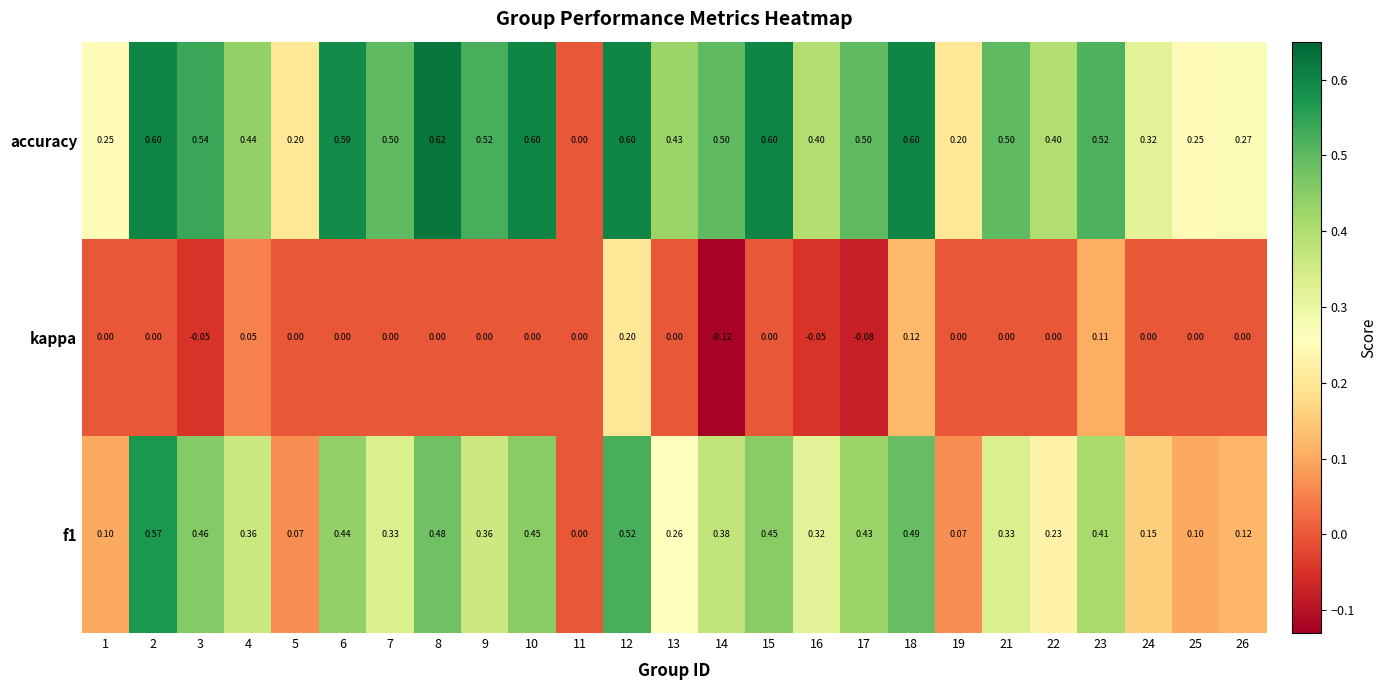

Which series has the largest total across all categories?

accuracy